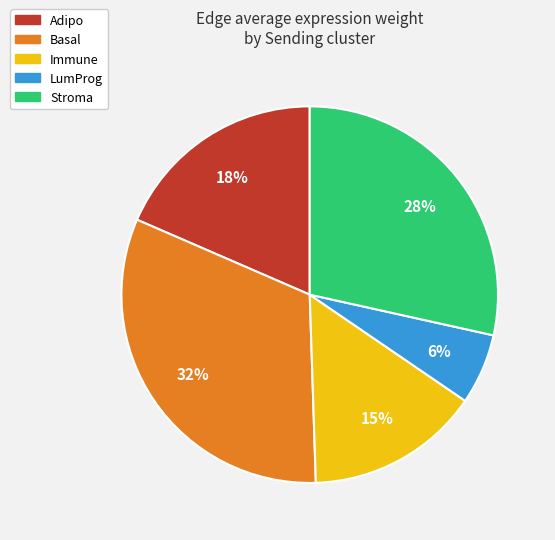

To the nearest percent, what is the average slice percentage?

20%